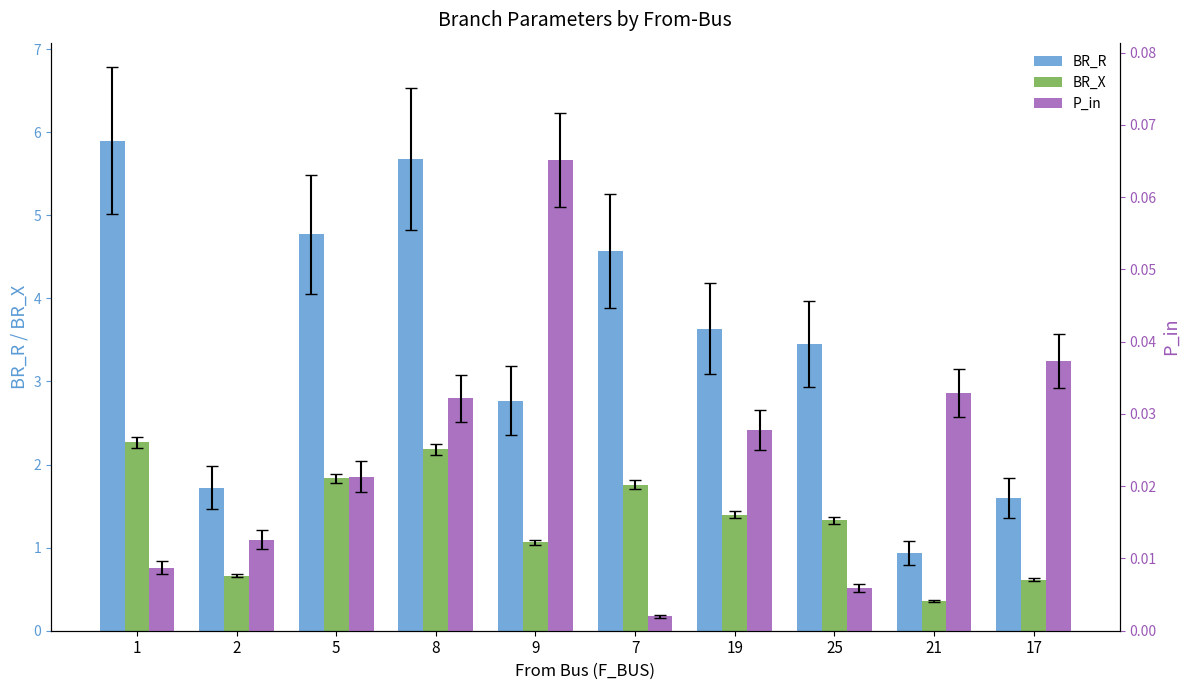

At which category is the sum across all series the highest?

1